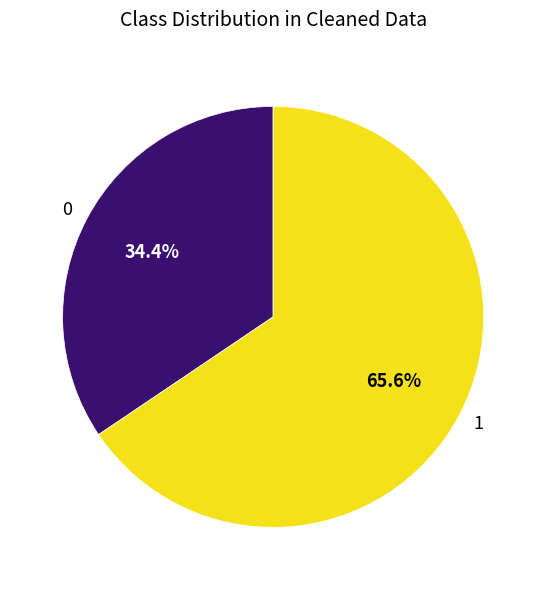

What portion of the pie excludes 1?

34.4%